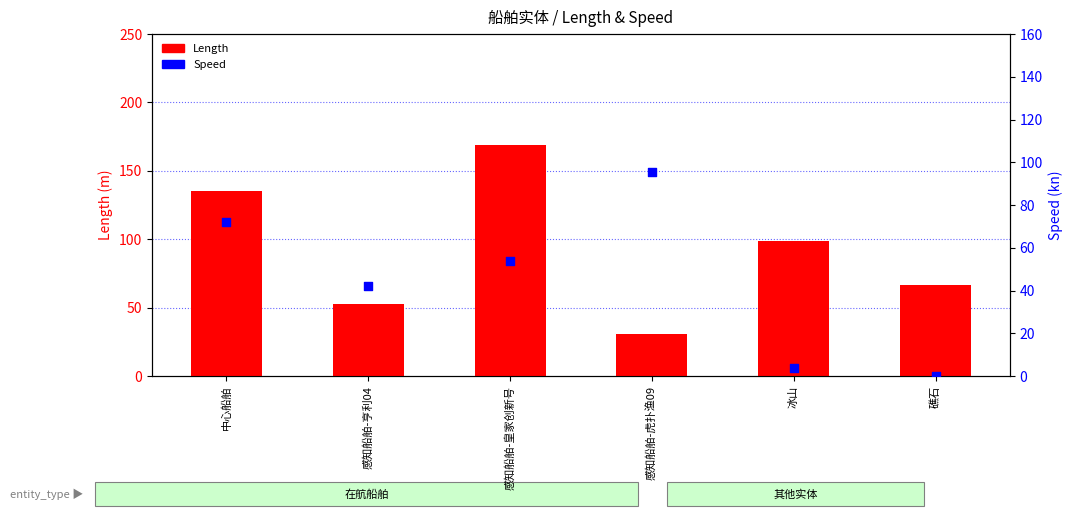

Which series has the largest Y range (max minus min)?

Length